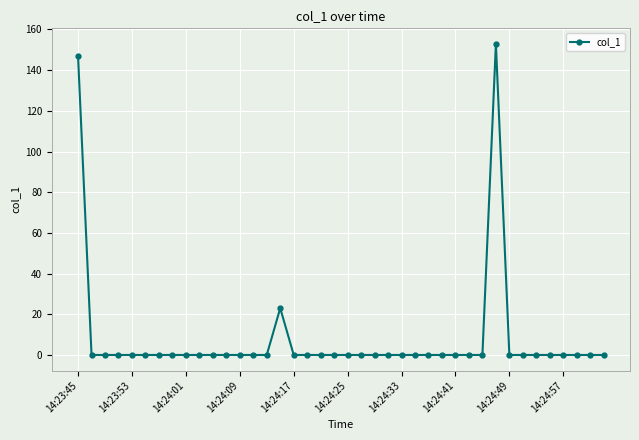

True or false: there are more than 0 points higher than both neighbors.

True